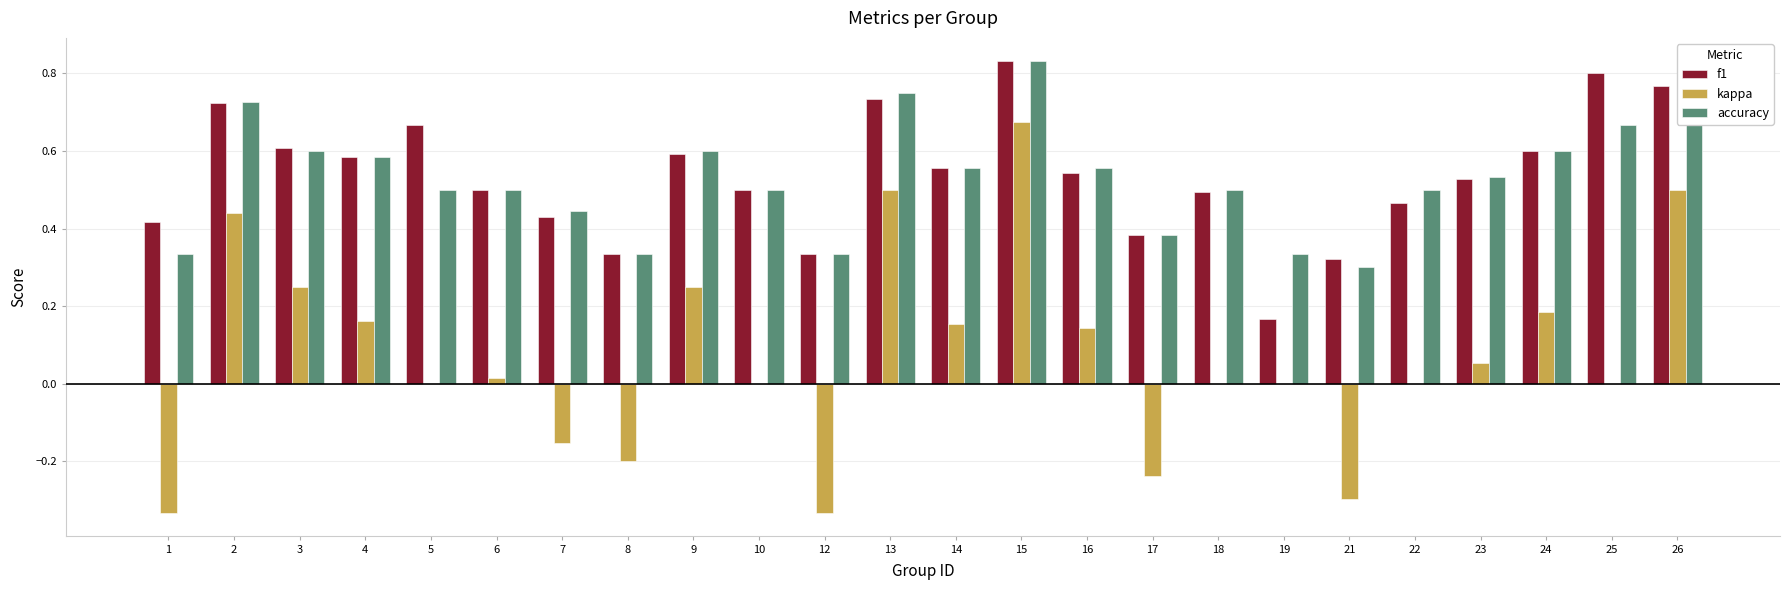

Which category has the highest value in the f1 series?

15